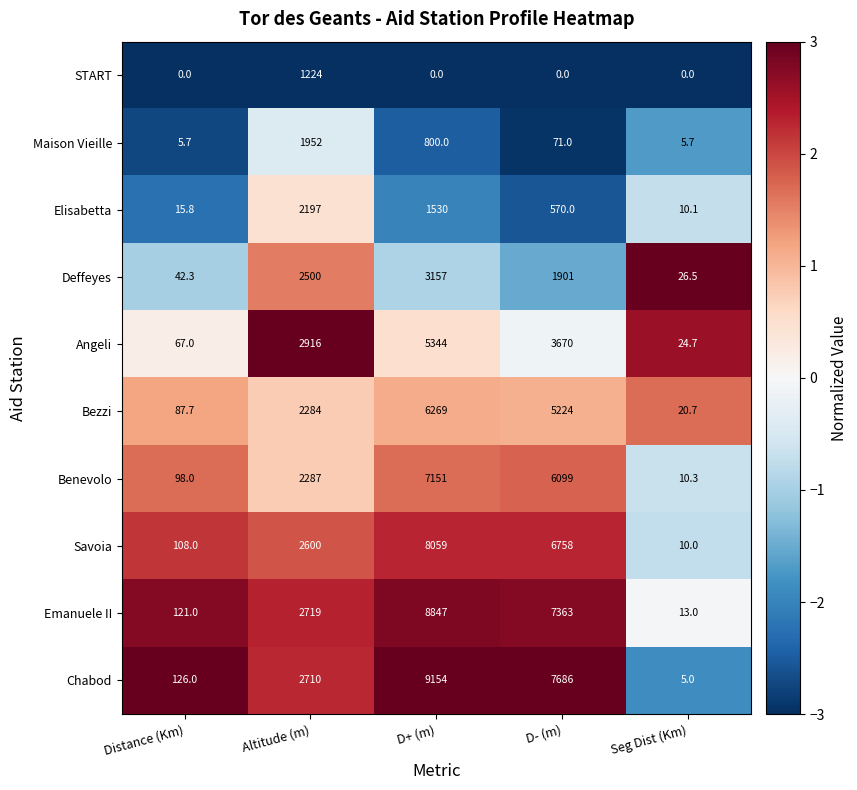

Which series has the widest spread of values?

Chabod